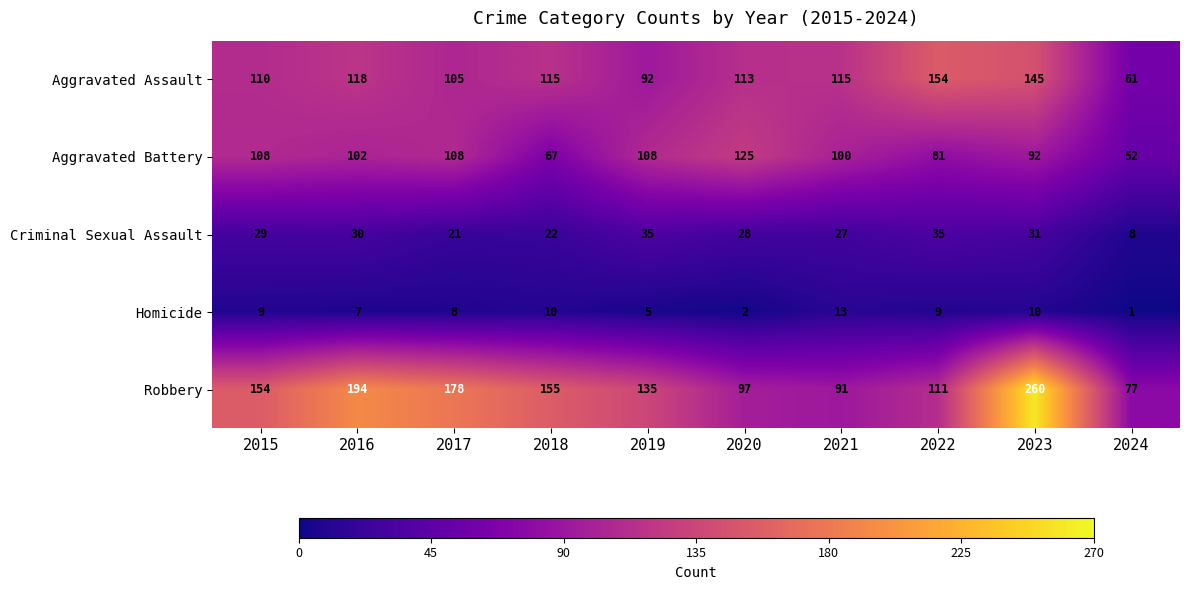

The Aggravated Battery series shows 125 at 2020. True or false?

True